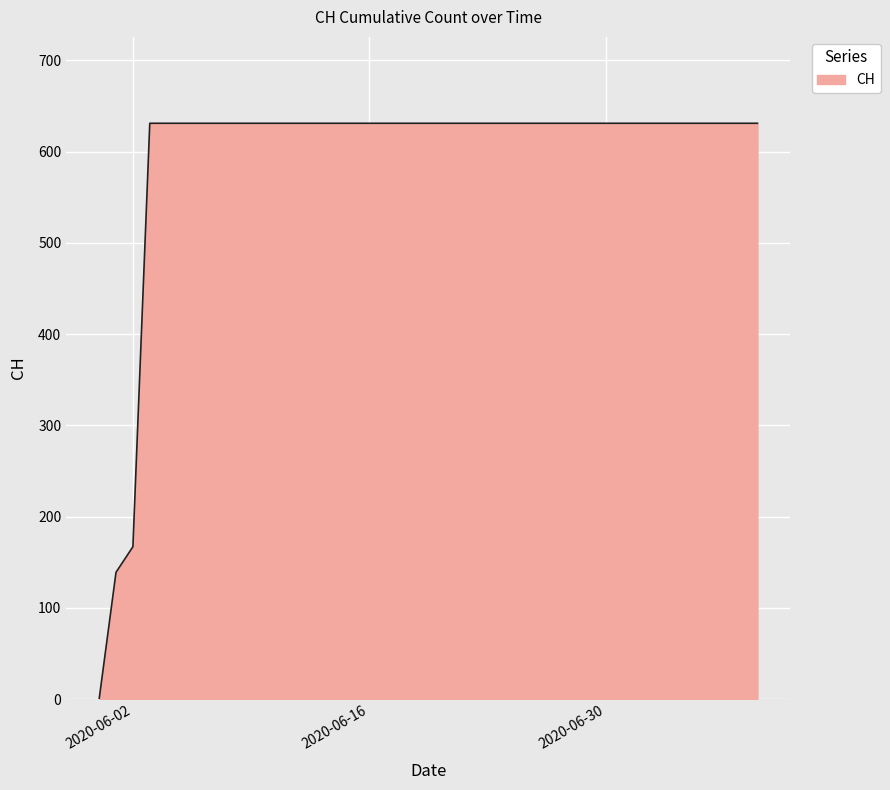

What is the greatest value displayed?

631